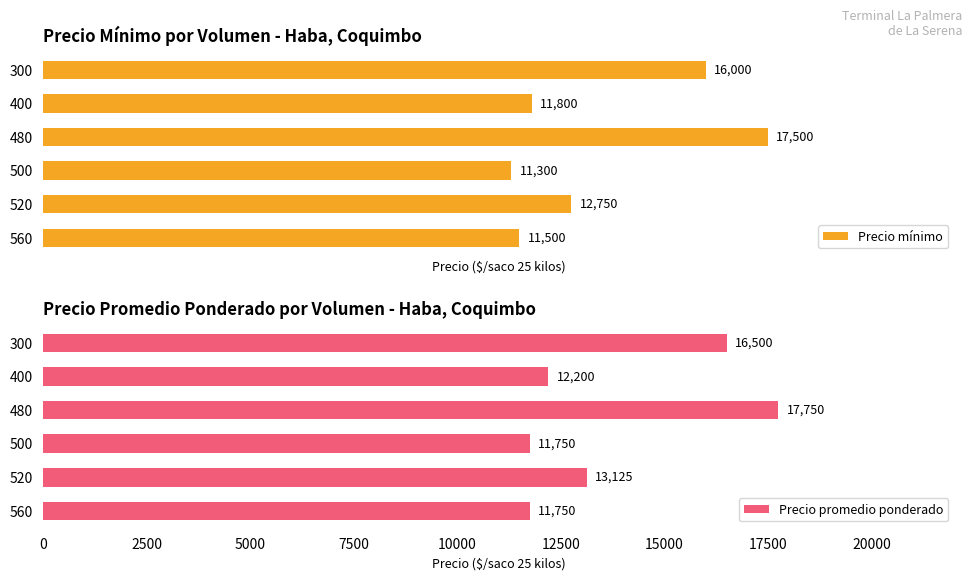

What is the value of the Precio mínimo bar at the 6th from the left?

11500